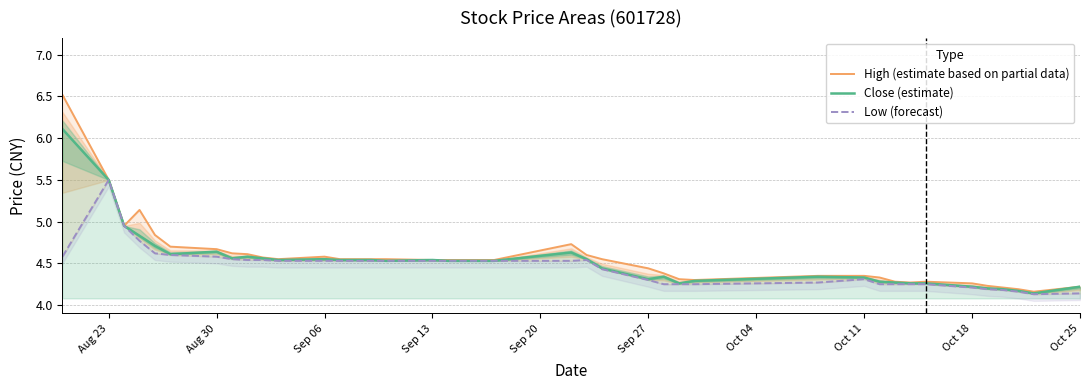

Which series has the largest total across all categories?

High (estimate based on partial data)